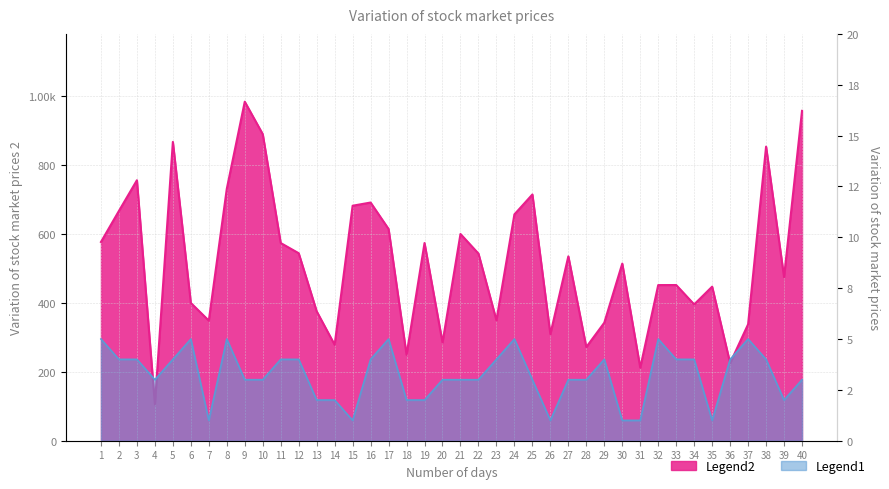

At which category does the chart reach its peak across all series?

9